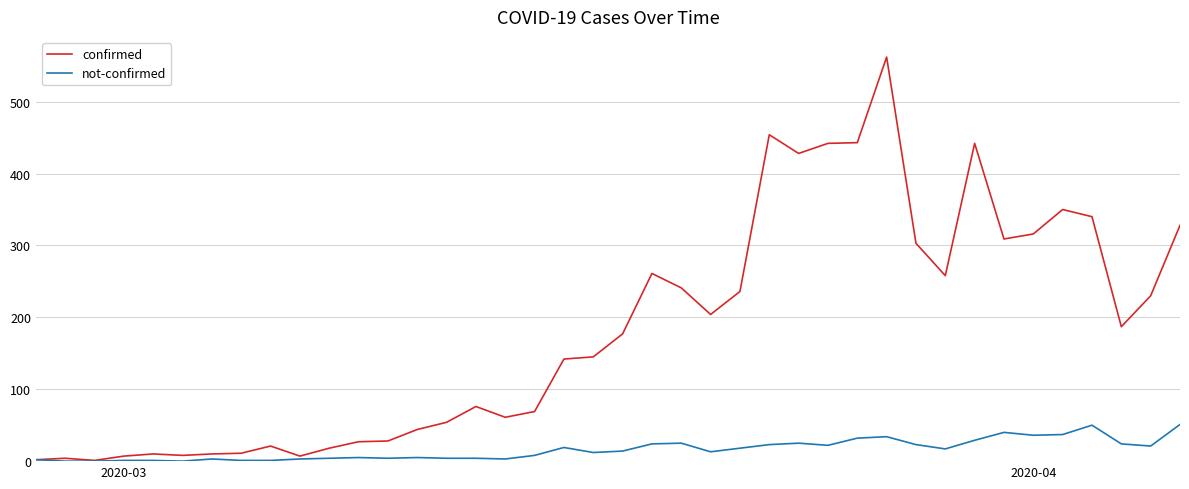

What is the maximum value for confirmed?

562